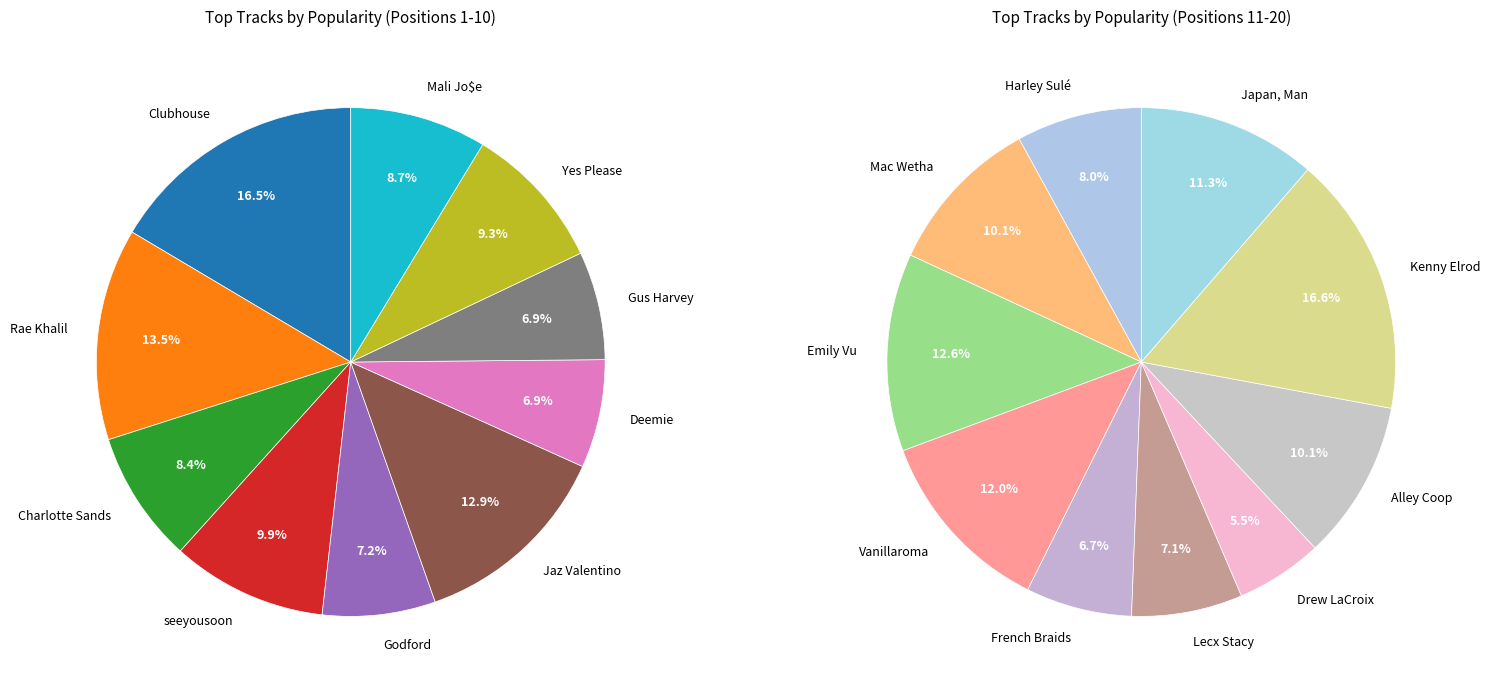

Combined, do Kenny Elrod and Harley Sulé account for over 50%?

No